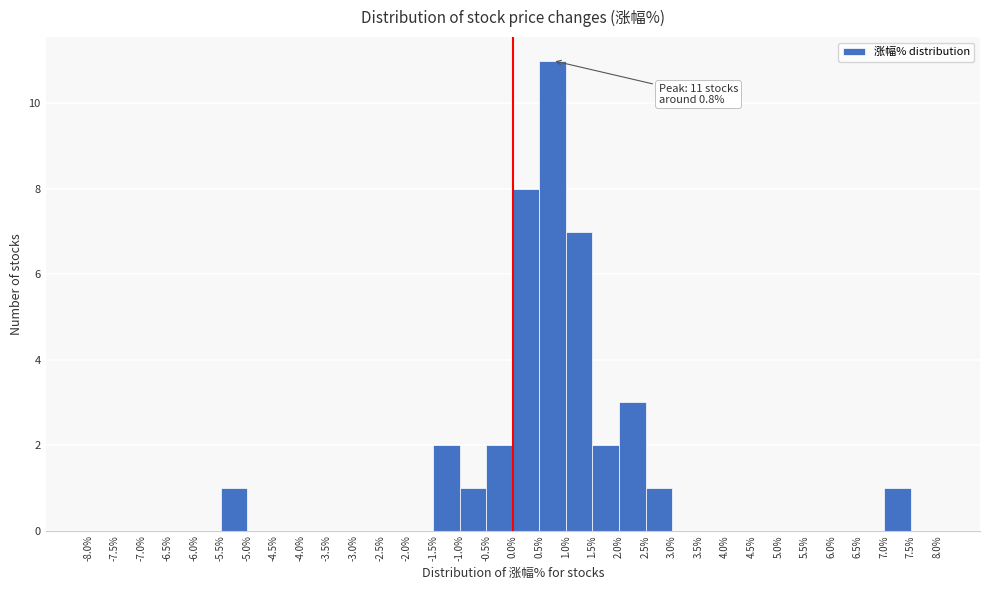

Over which range of the x-axis is the bar tallest?

0.5% to 1.0%